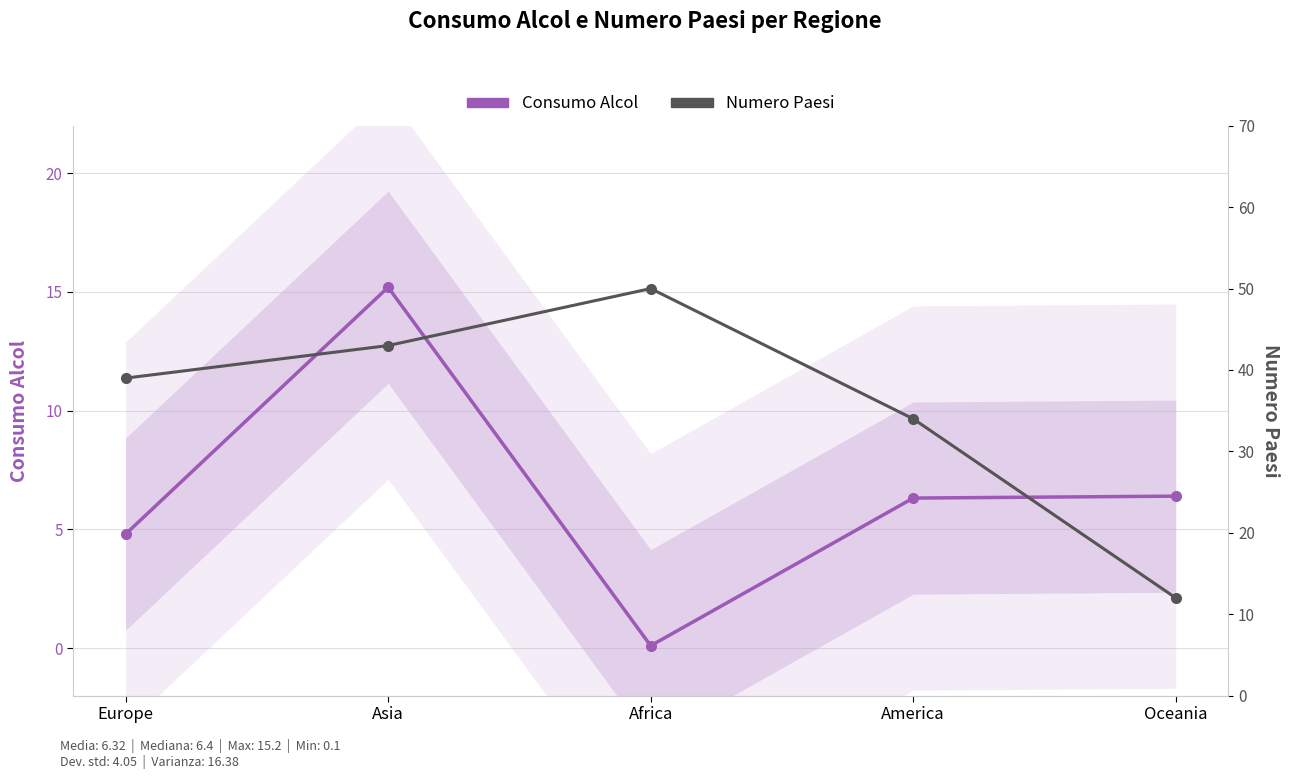

What is the difference between the maximum and minimum values in the Numero Paesi series?

38.0